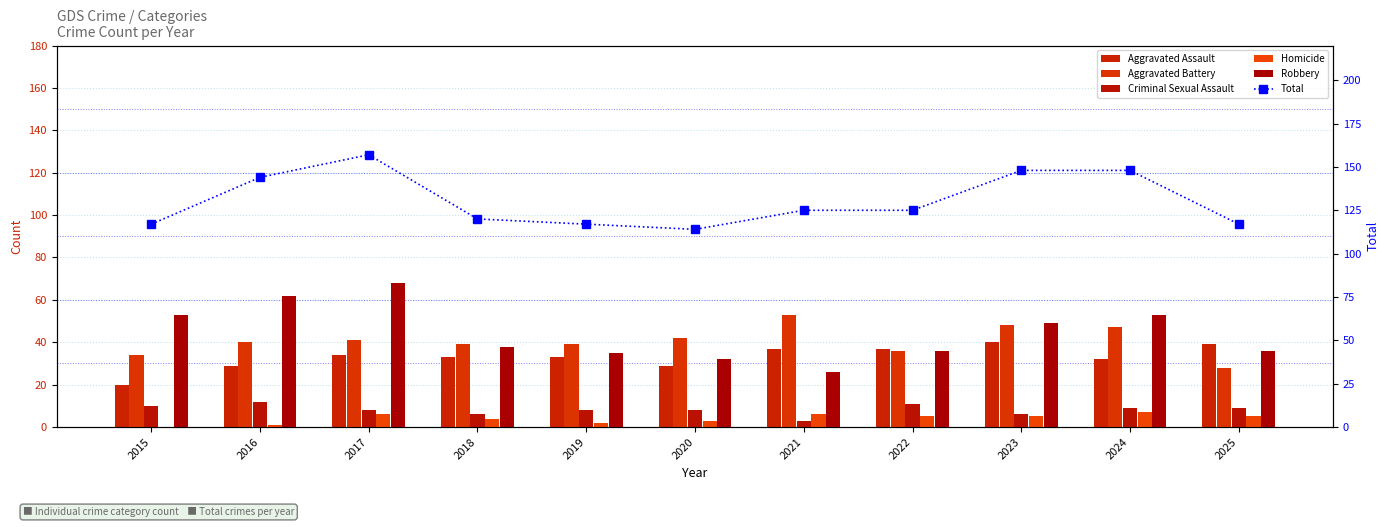

Which series has the widest spread of values?

Total